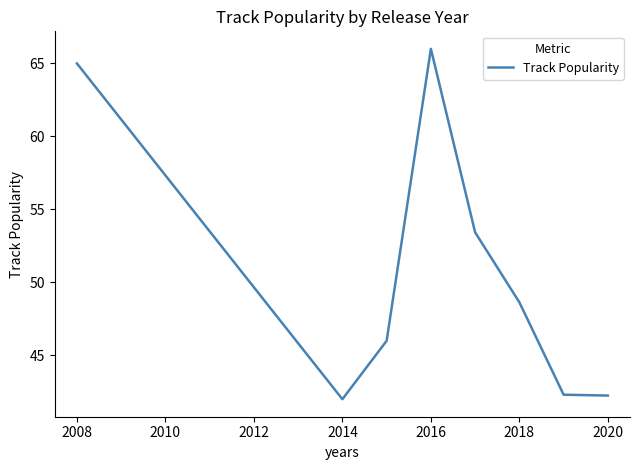

True or false: the data has more than 2 interior local peaks.

False